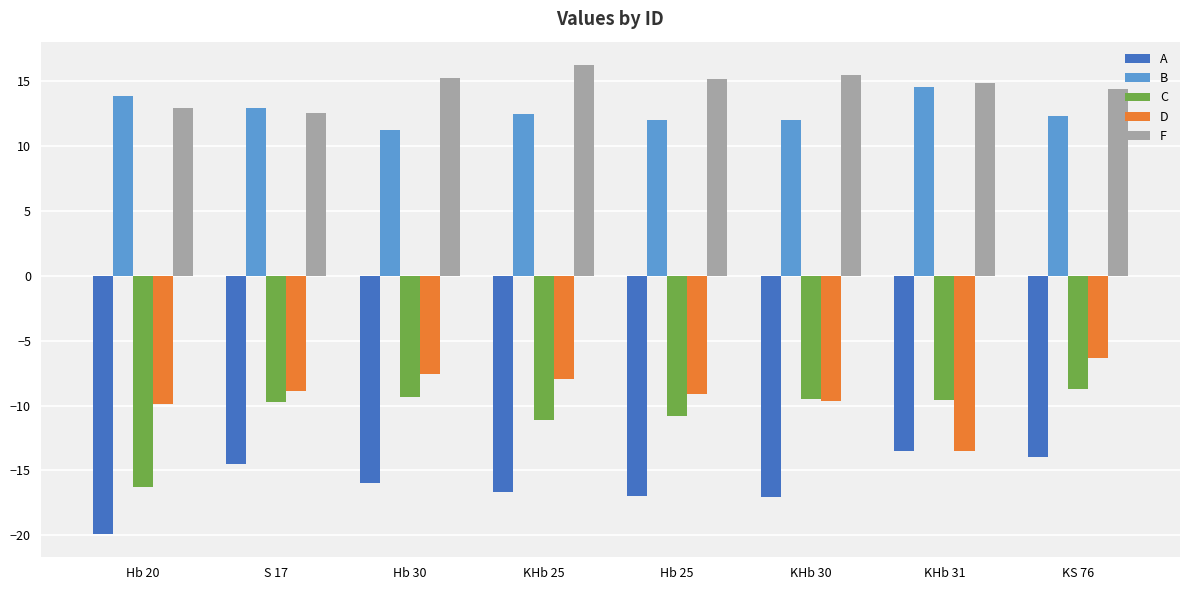

At Hb 30, list the series in order from largest to smallest.

F, B, D, C, A